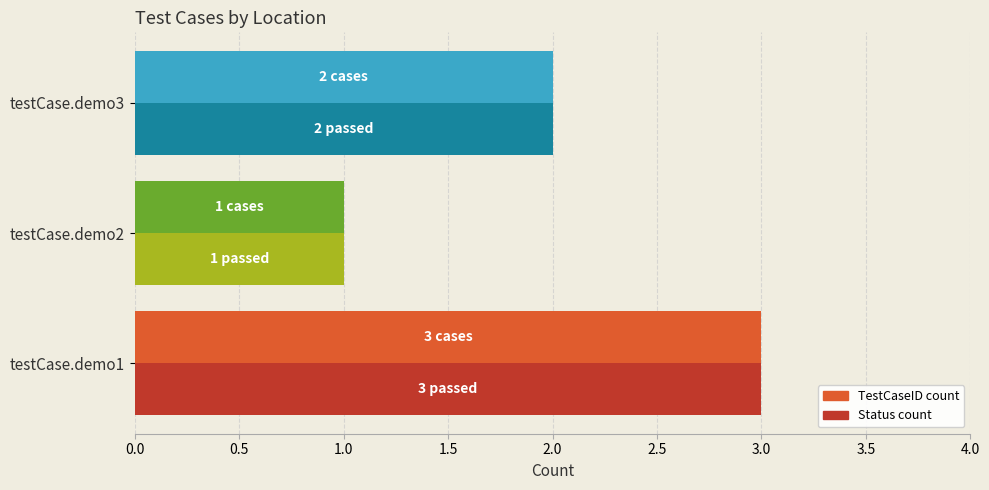

At which category is the sum across all series the highest?

testCase.demo1